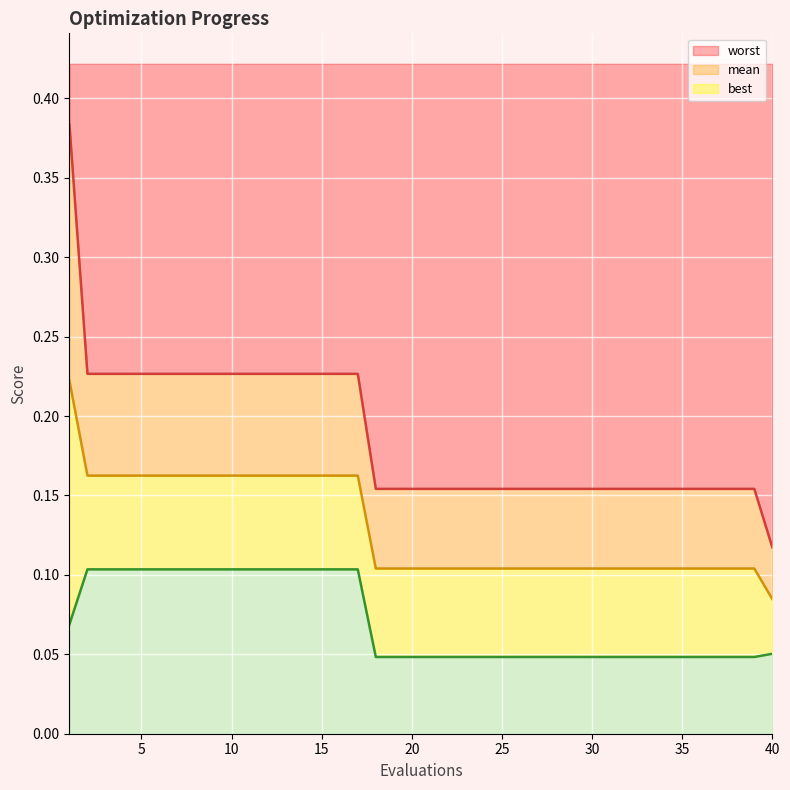

Which category has the lowest value in the mean series?

40